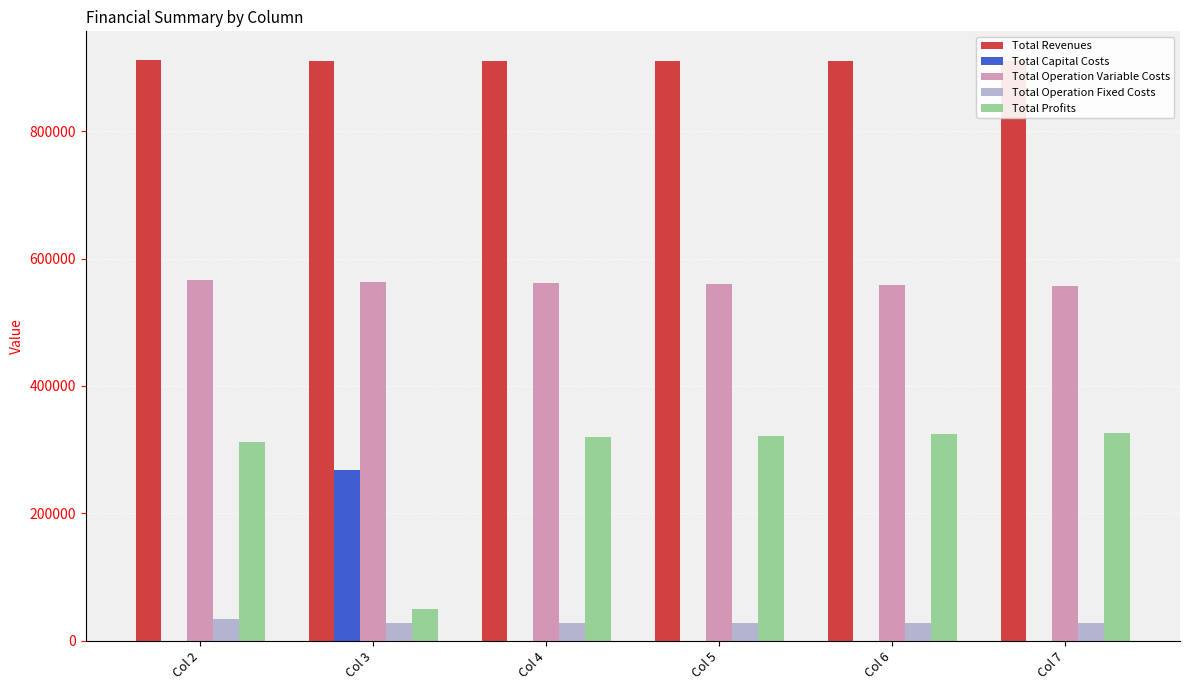

Rank the series at Col 5 from lowest to highest value.

Total Capital Costs, Total Operation Fixed Costs, Total Profits, Total Operation Variable Costs, Total Revenues